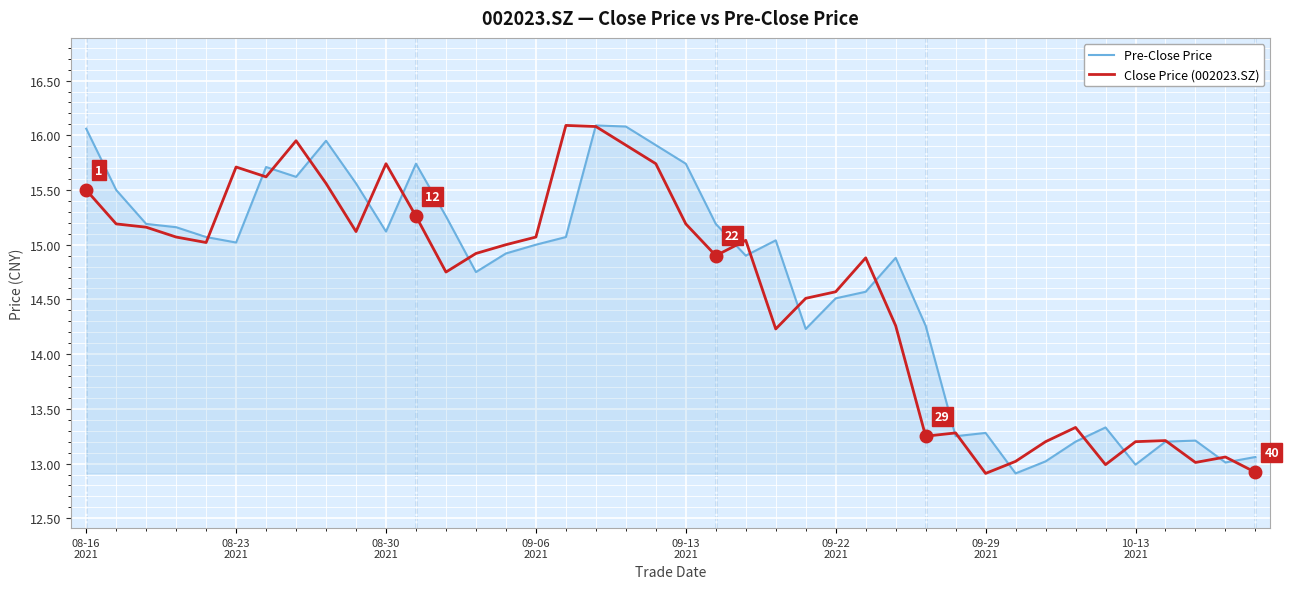

What is the maximum value shown in the chart?

16.1